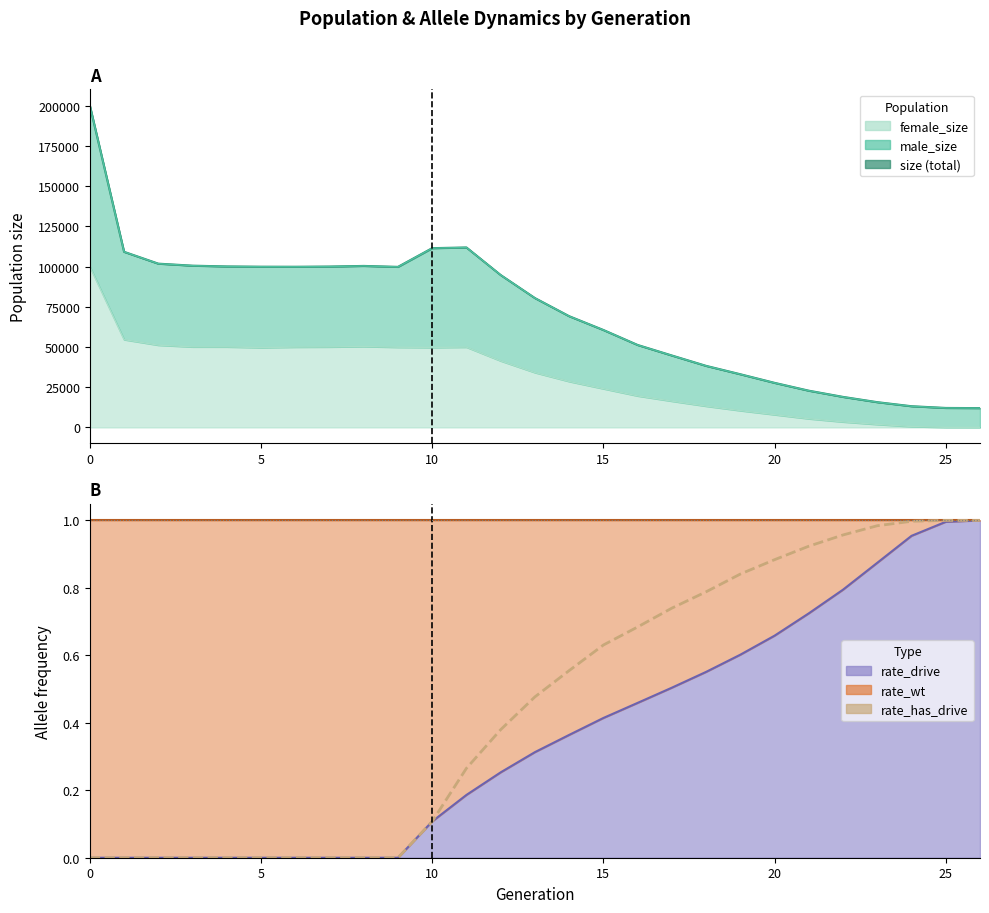

Count the number of categories in the chart.

27